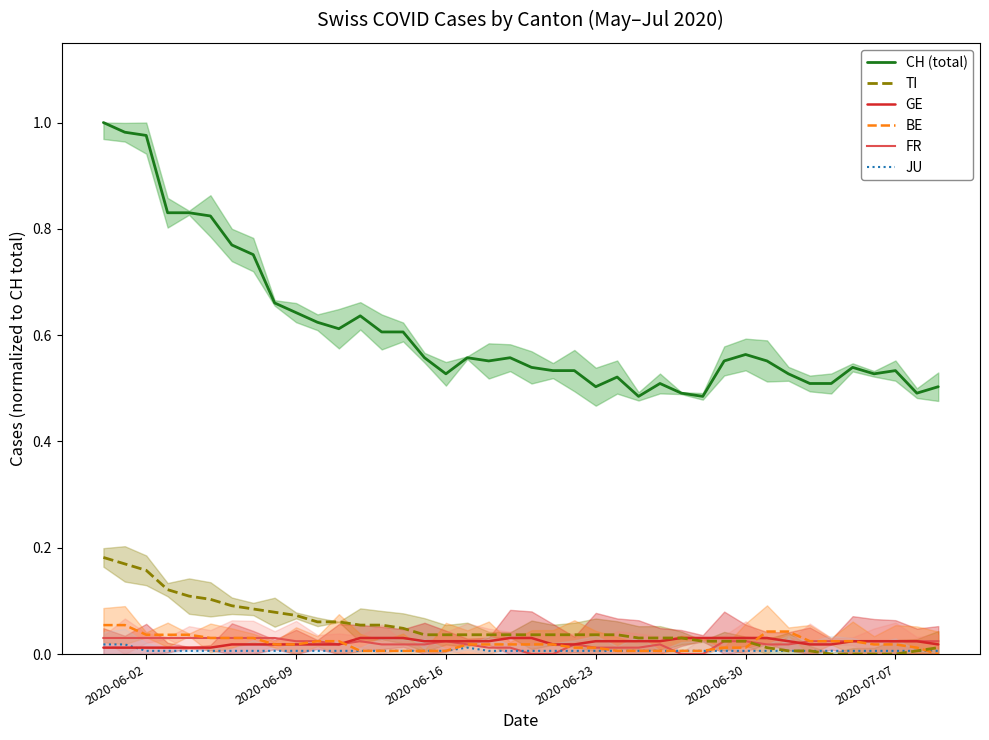

Reading left to right, what are all the values shown in this chart?

CH (total): 1.0	1.0	1.0	0.8	0.8	0.8	0.8	0.8	0.7	0.6	0.6	0.6	0.6	0.6	0.6	0.6	0.5	0.6	0.6	0.6	0.5	0.5	0.5	0.5	0.5	0.5	0.5	0.5	0.5	0.6	0.6	0.6	0.5	0.5	0.5	0.5	0.5	0.5	0.5	0.5
TI: 0.2	0.2	0.2	0.1	0.1	0.1	0.1	0.1	0.1	0.1	0.1	0.1	0.1	0.1	0.0	0.0	0.0	0.0	0.0	0.0	0.0	0.0	0.0	0.0	0.0	0.0	0.0	0.0	0.0	0.0	0.0	0.0	0.0	0.0	0.0	0.0	0.0	0.0	0.0	0.0
GE: 0.0	0.0	0.0	0.0	0.0	0.0	0.0	0.0	0.0	0.0	0.0	0.0	0.0	0.0	0.0	0.0	0.0	0.0	0.0	0.0	0.0	0.0	0.0	0.0	0.0	0.0	0.0	0.0	0.0	0.0	0.0	0.0	0.0	0.0	0.0	0.0	0.0	0.0	0.0	0.0
BE: 0.1	0.1	0.0	0.0	0.0	0.0	0.0	0.0	0.0	0.0	0.0	0.0	0.0	0.0	0.0	0.0	0.0	0.0	0.0	0.0	0.0	0.0	0.0	0.0	0.0	0.0	0.0	0.0	0.0	0.0	0.0	0.0	0.0	0.0	0.0	0.0	0.0	0.0	0.0	0.0
FR: 0.0	0.0	0.0	0.0	0.0	0.0	0.0	0.0	0.0	0.0	0.0	0.0	0.0	0.0	0.0	0.0	0.0	0.0	0.0	0.0	0.0	0.0	0.0	0.0	0.0	0.0	0.0	0.0	0.0	0.0	0.0	0.0	0.0	0.0	0.0	0.0	0.0	0.0	0.0	0.0
JU: 0.0	0.0	0.0	0.0	0.0	0.0	0.0	0.0	0.0	0.0	0.0	0.0	0.0	0.0	0.0	0.0	0.0	0.0	0.0	0.0	0.0	0.0	0.0	0.0	0.0	0.0	0.0	0.0	0.0	0.0	0.0	0.0	0.0	0.0	0.0	0.0	0.0	0.0	0.0	0.0